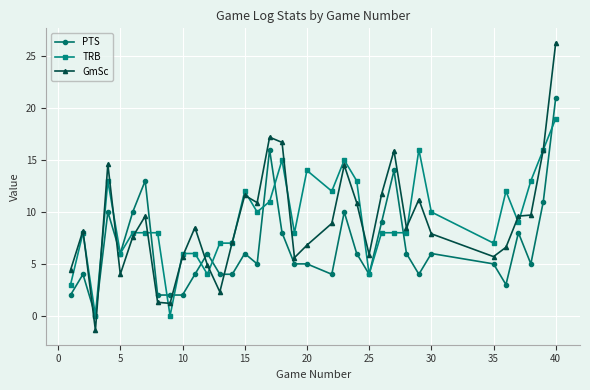

What is the greatest value displayed?

26.3